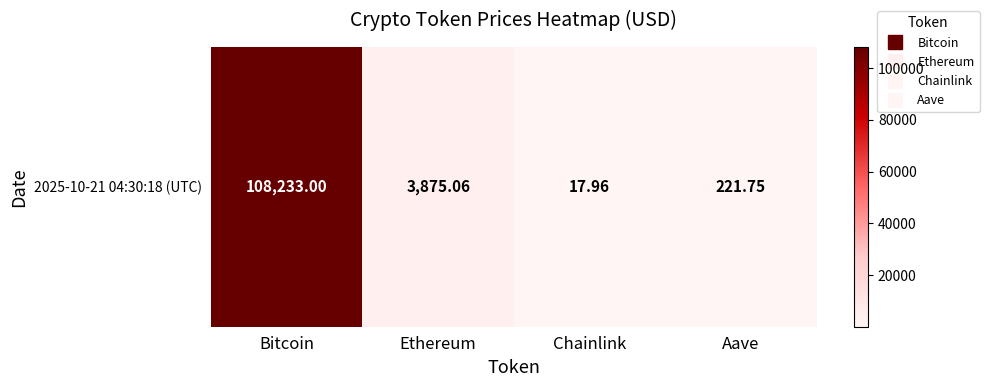

At which label is the value closest to 54125?

Ethereum